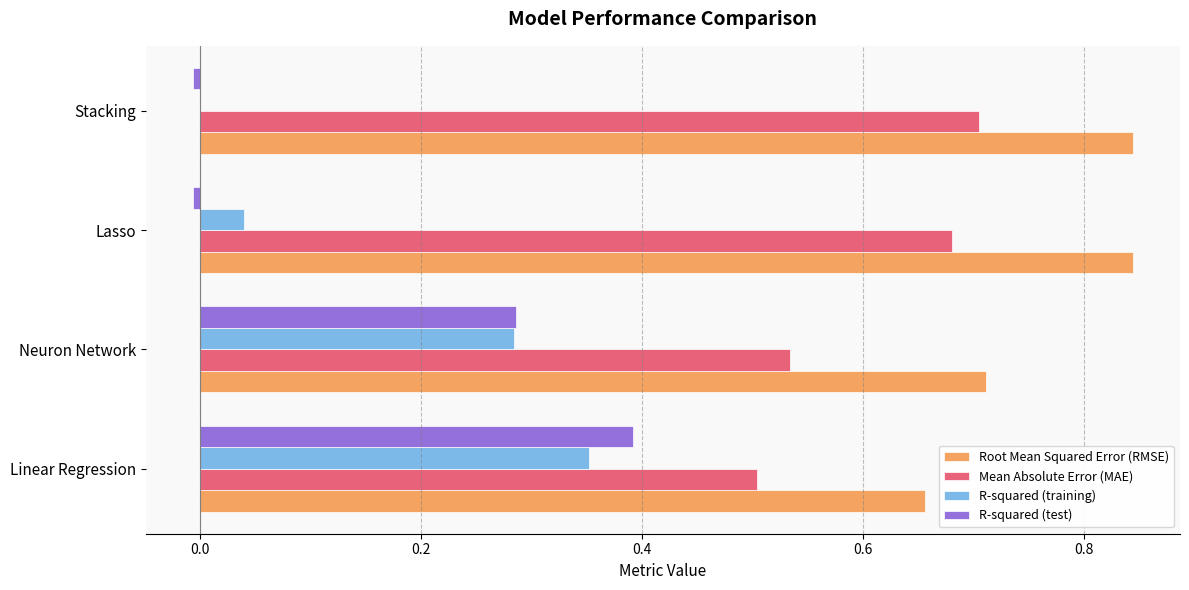

What is the total value across all series at Linear Regression?

1.9